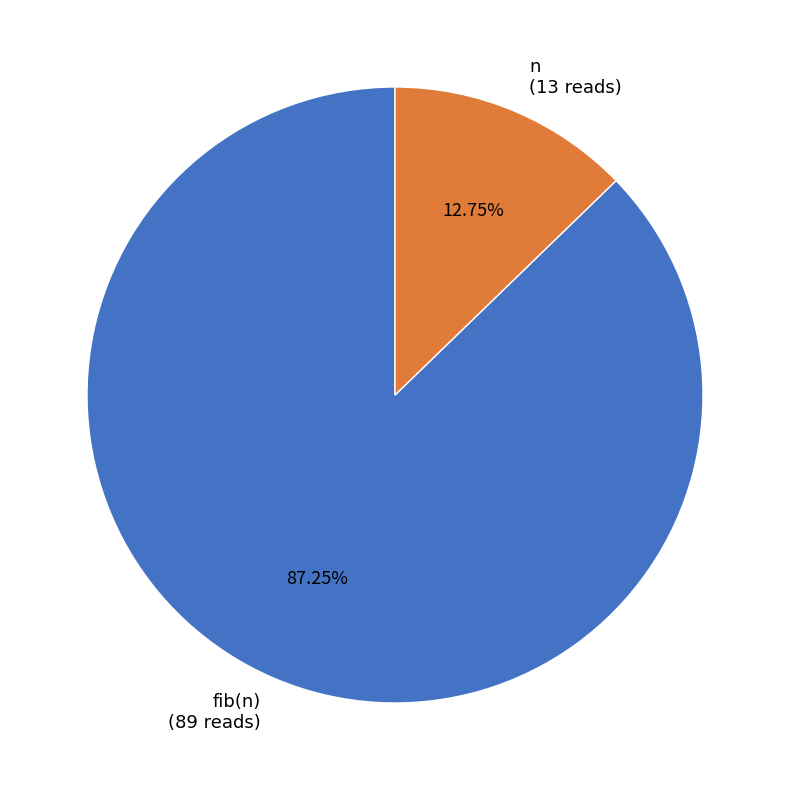

What is the ratio of the value at n to the value at fib(n)?

0.1